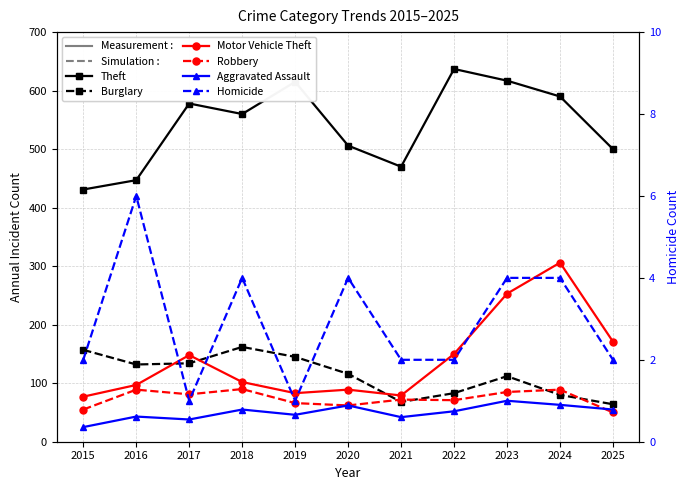

Is it true that Robbery equals 81 at 2017?

True